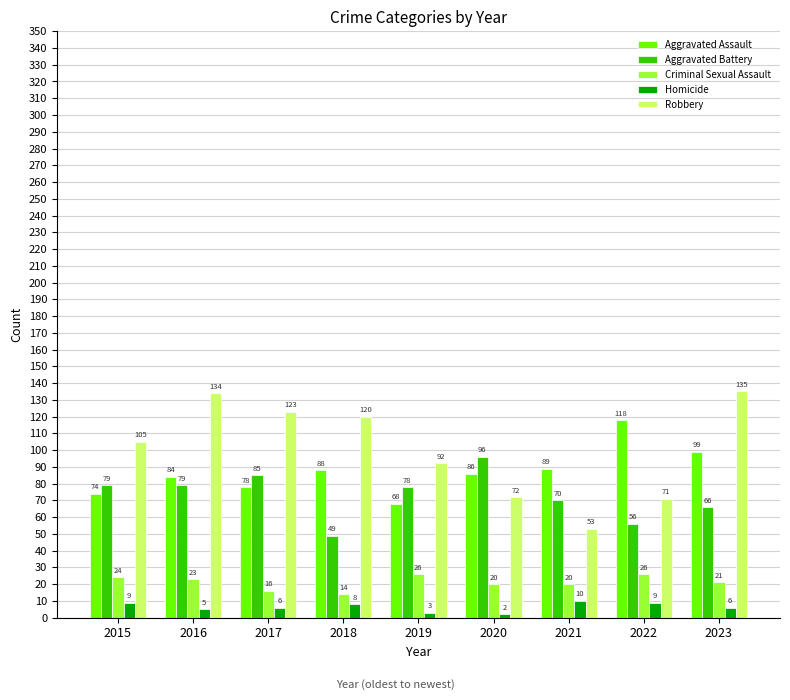

What is the spread (max minus min) of values at 2019?

89